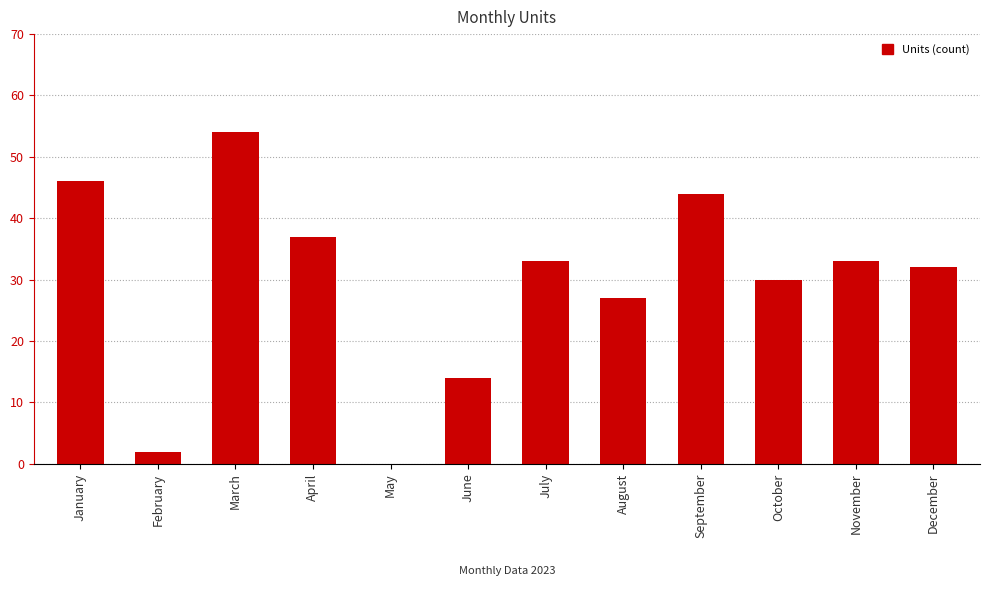

Reading left to right, list all the values displayed in this chart.

46	2	54	37	0	14	33	27	44	30	33	32